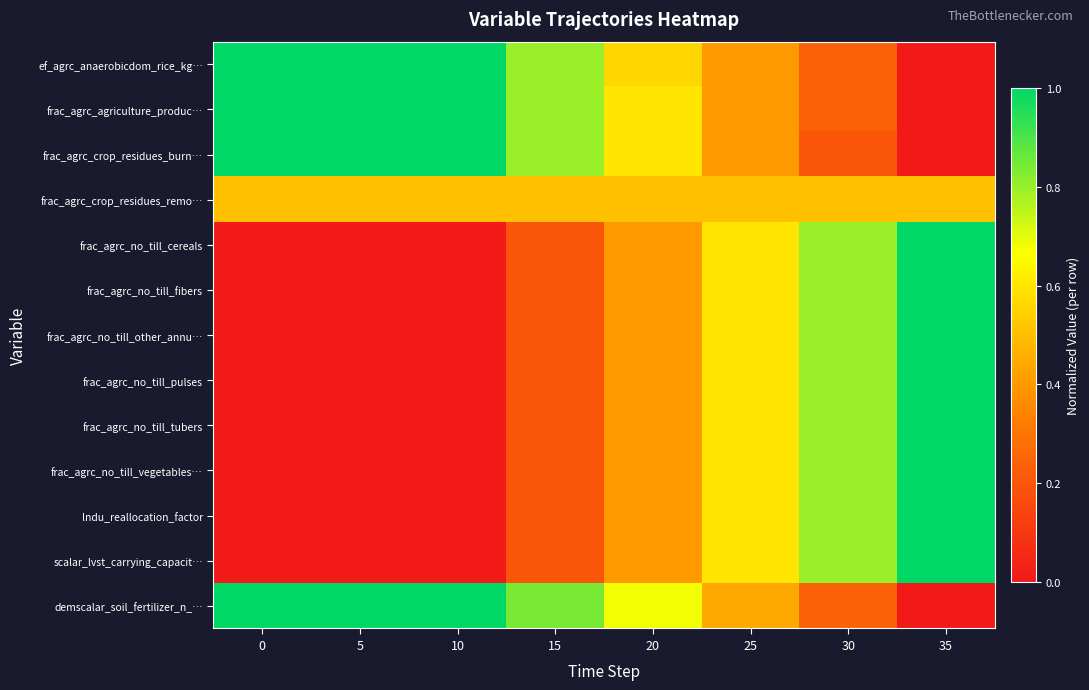

How many data points does each series have?

8